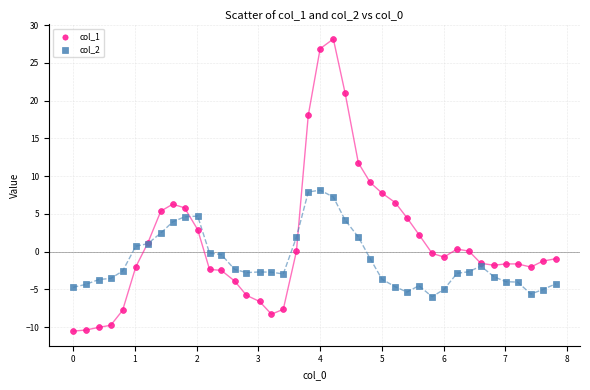

Which series reaches the maximum Y coordinate?

col_1